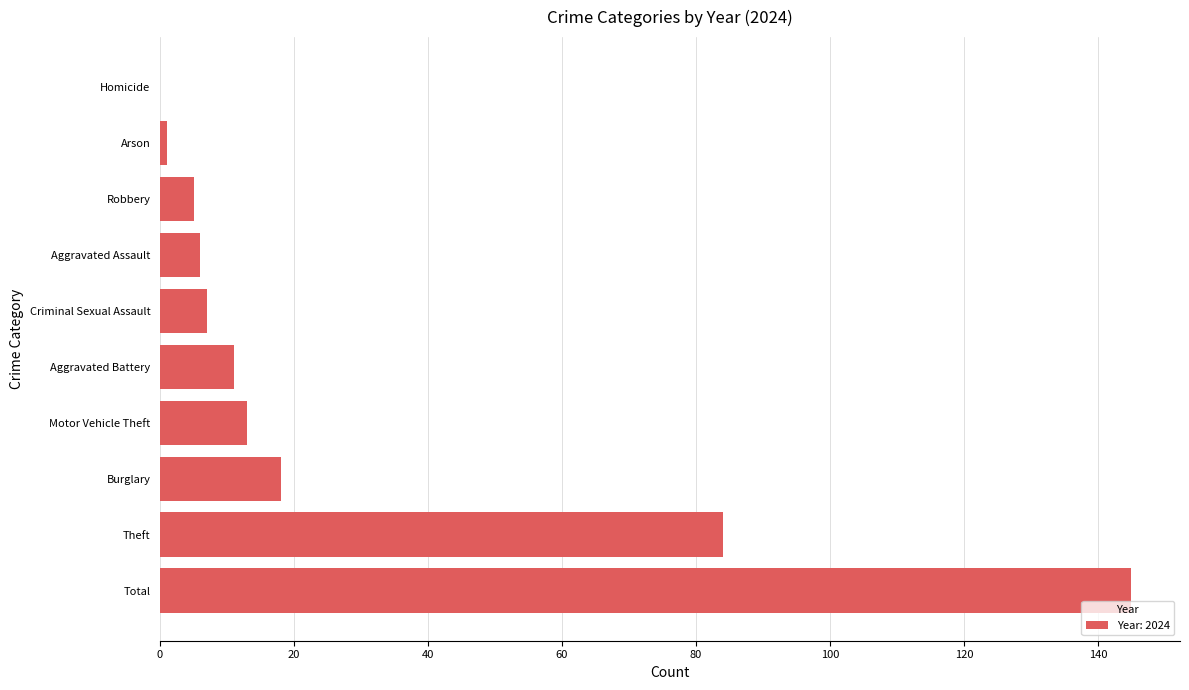

What is the maximum value shown in the chart?

145